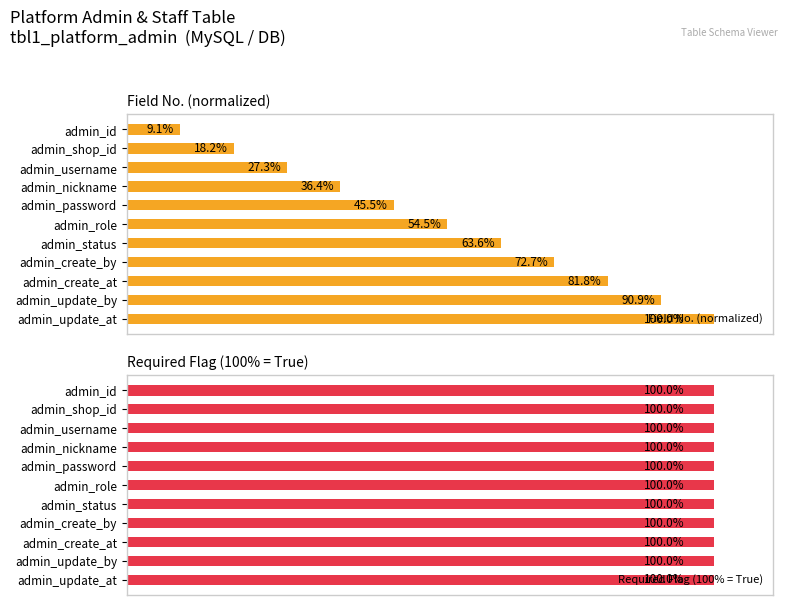

How many groups of bars are there?

11